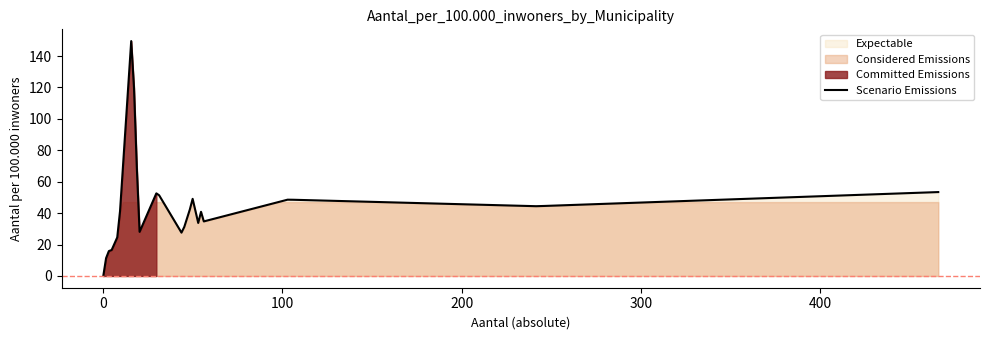

How many points are lower than both their immediate neighbors (excluding endpoints)?

7